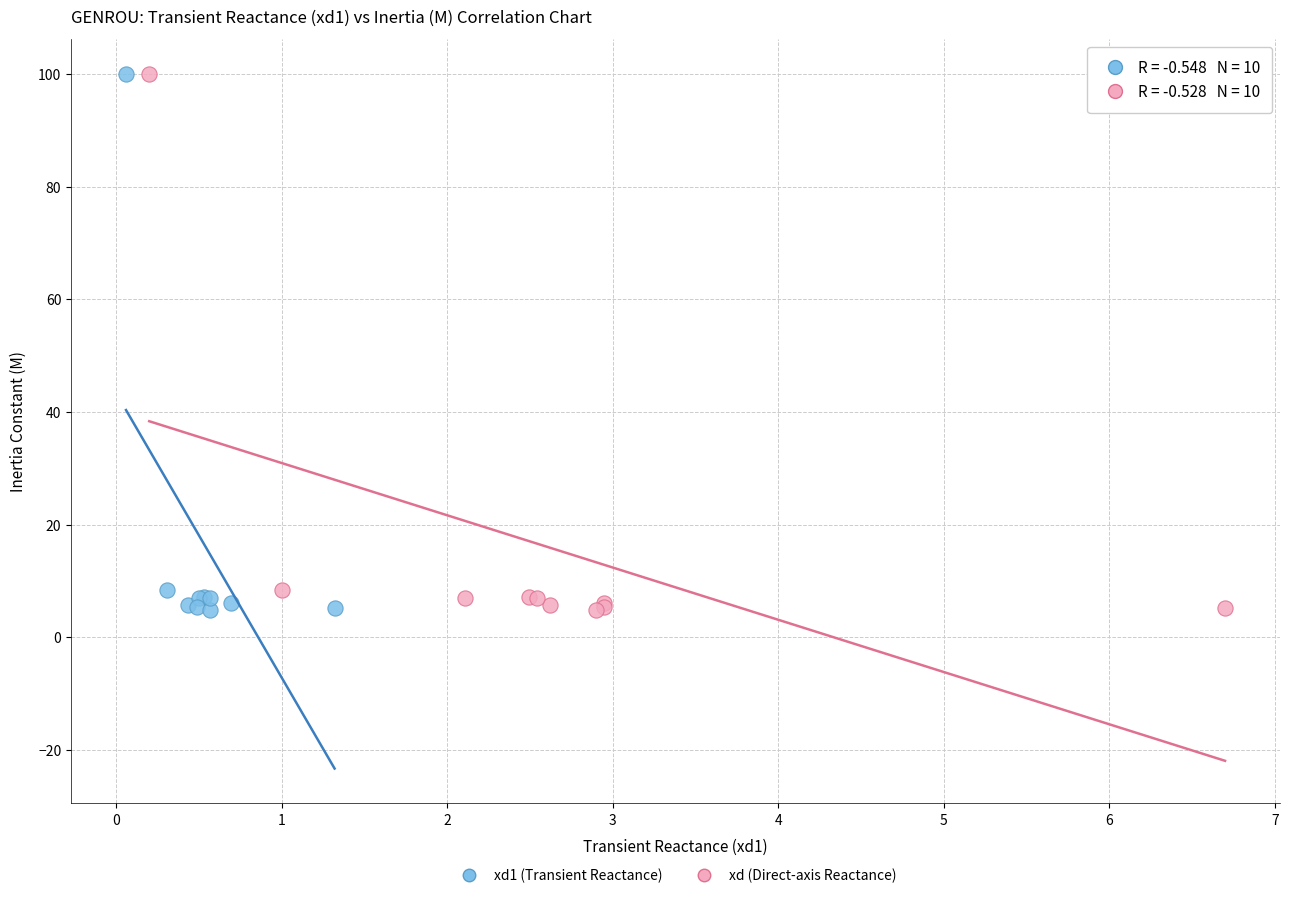

What are all the series names shown in the legend?

xd1 (Transient Reactance), xd (Direct-axis Reactance)